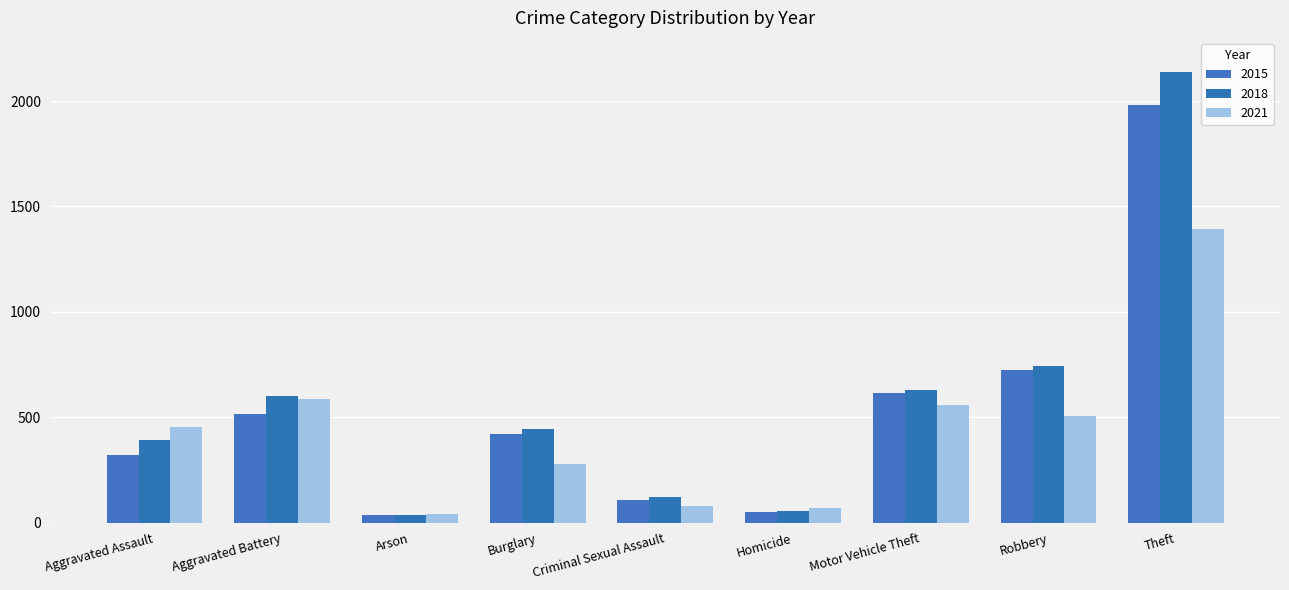

Is the value of 2021 at Robbery greater than the value of 2015 at Aggravated Assault?

Yes